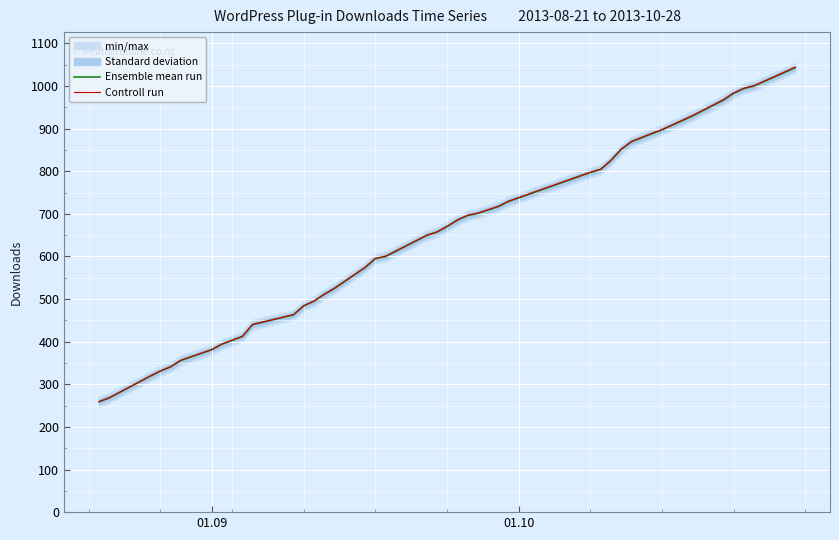

How many values in the Ensemble mean run series are below 657?

19